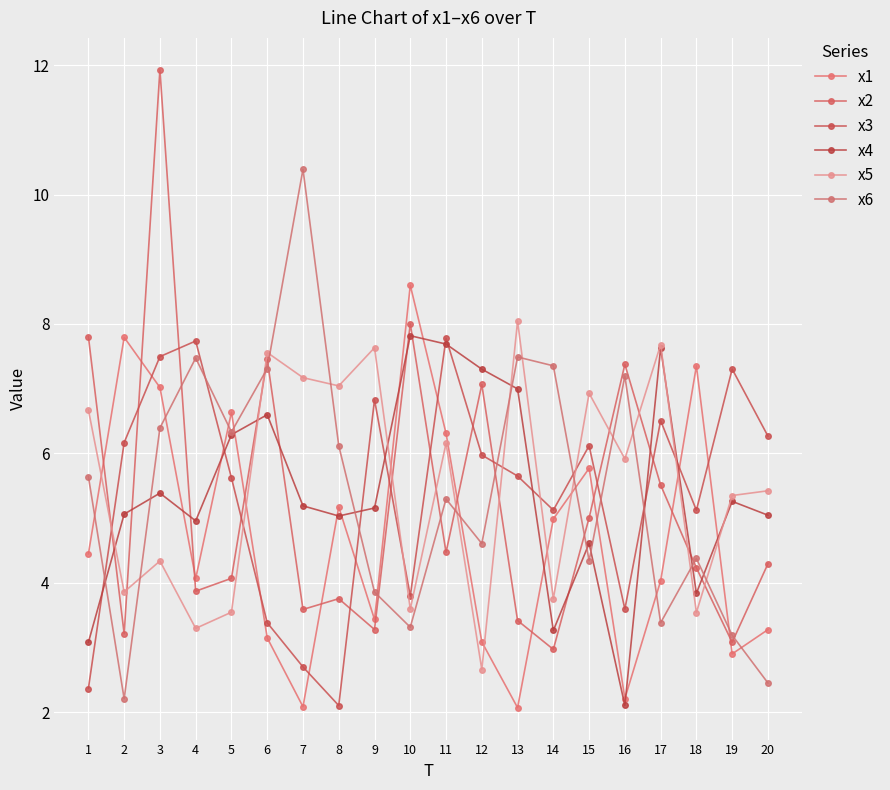

The x3 series shows 5.1 at 18. True or false?

True